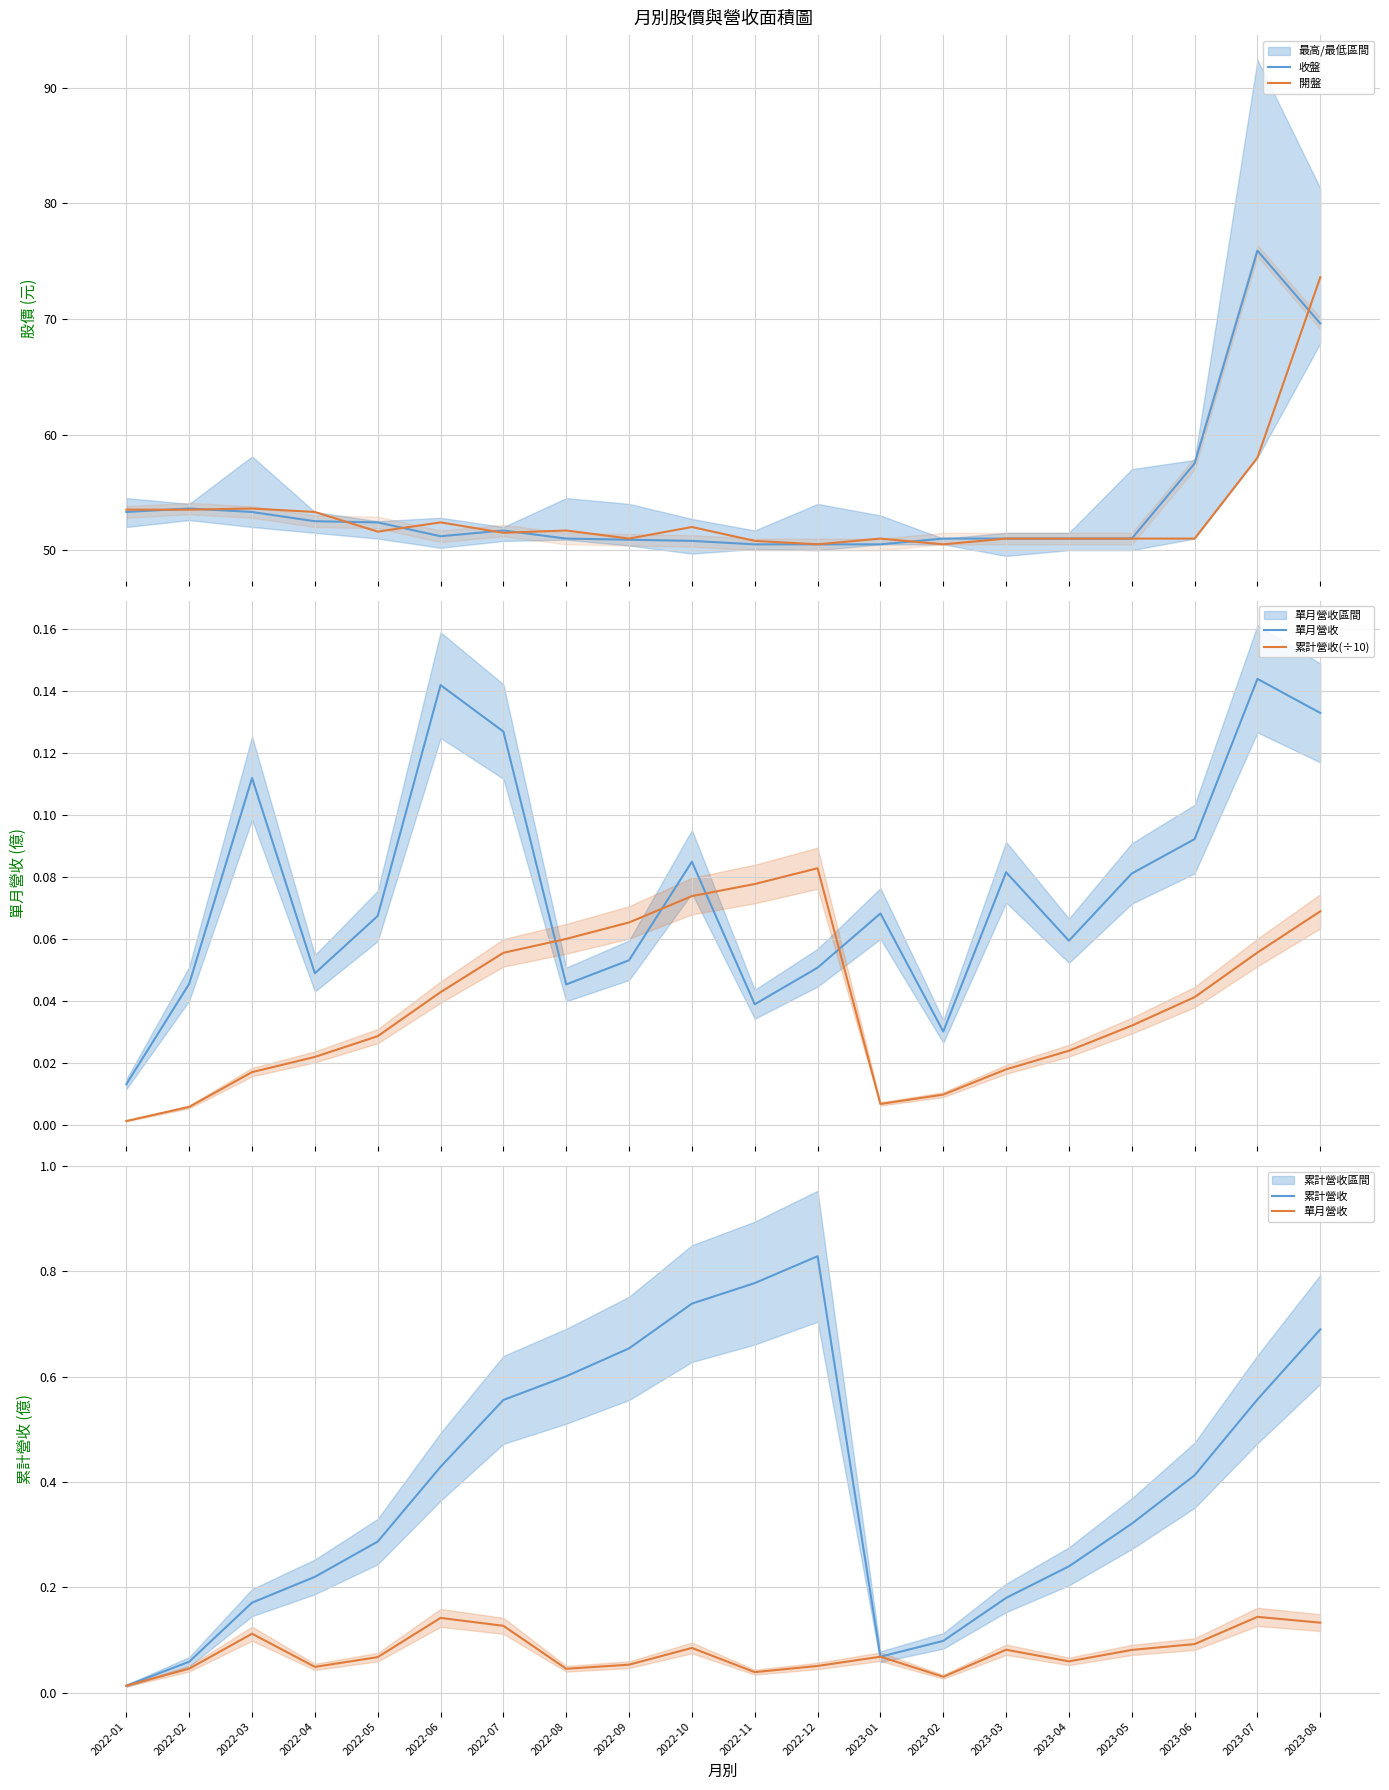

True or false: 收盤 and 累計營收 intersect in this chart.

False